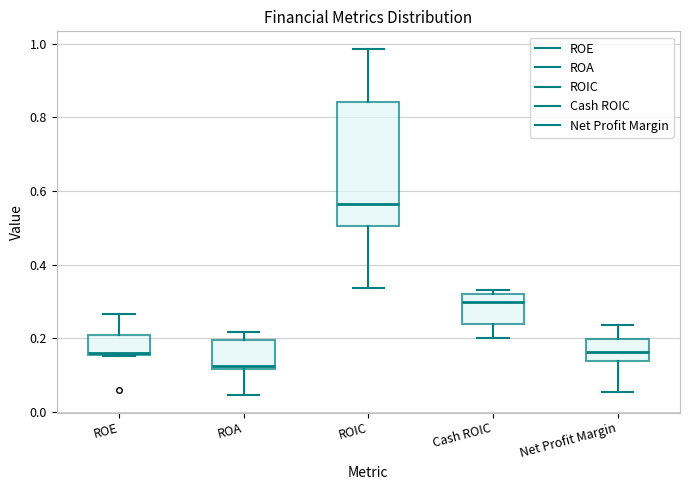

Which box's median line is the highest?

ROIC